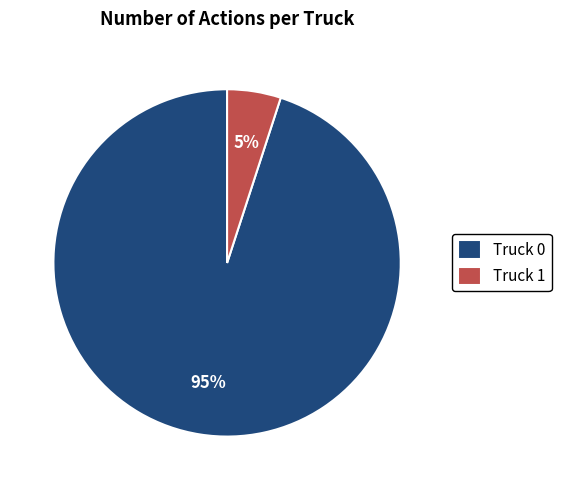

To the nearest percent, what is the average slice percentage?

50%